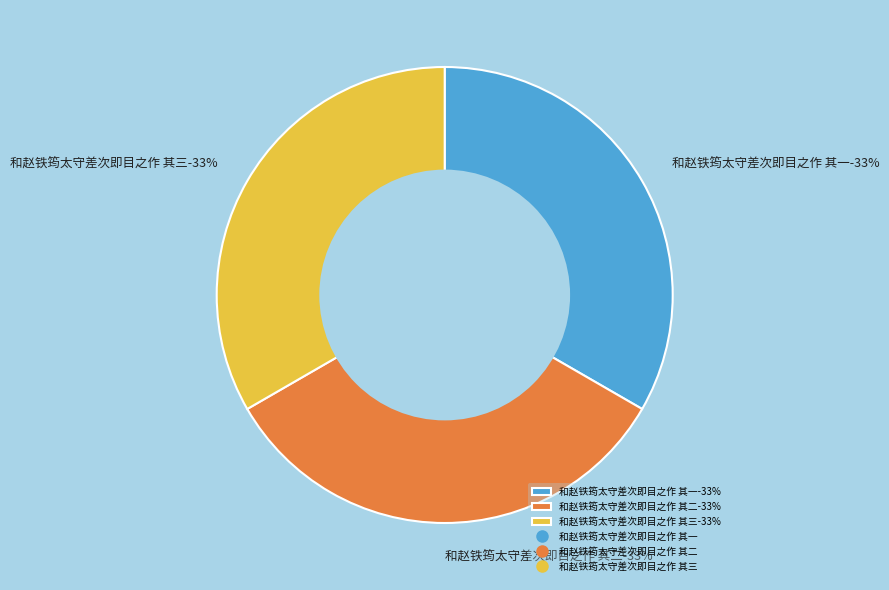

The 和赵铁筠太守差次即目之作 其二 slice represents 33% of the pie. True or false?

True